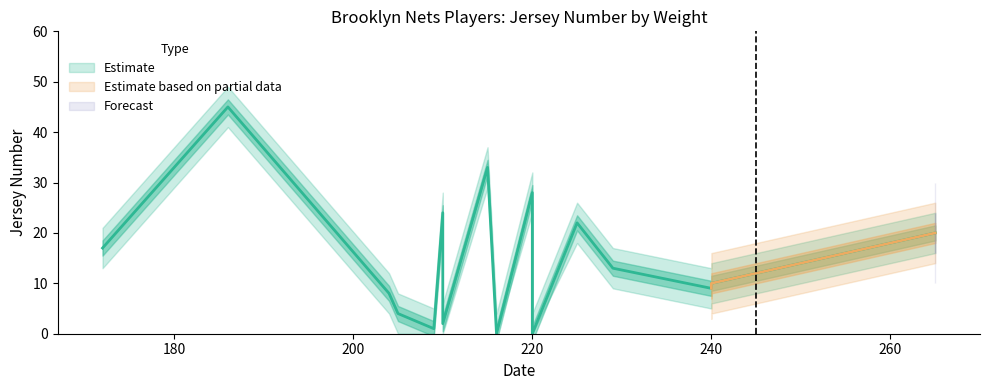

Is it true that the value at 229 is 18?

False